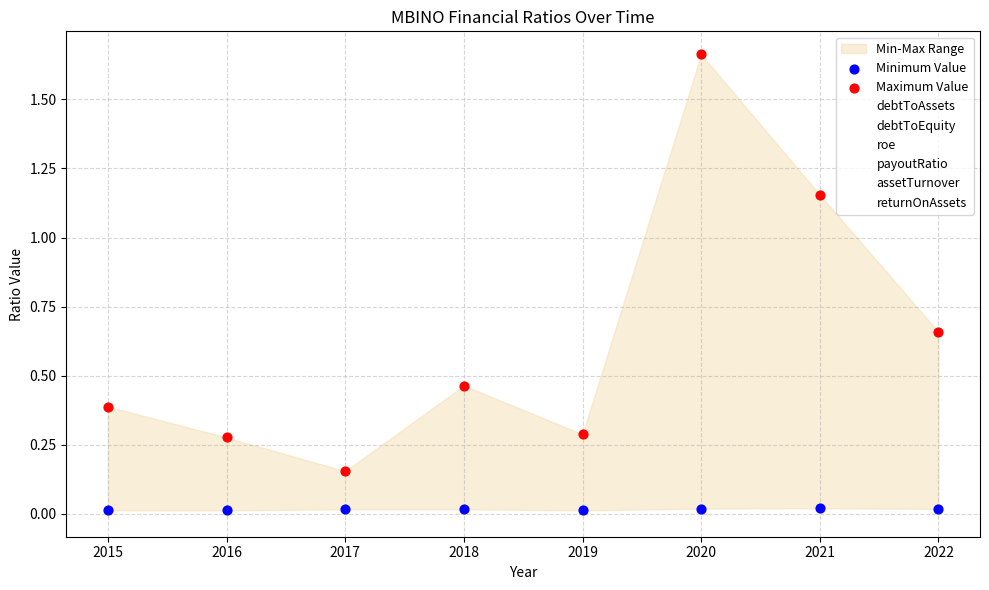

Is the value of Maximum Value at 2021 greater than the value of Minimum Value at 2016?

Yes